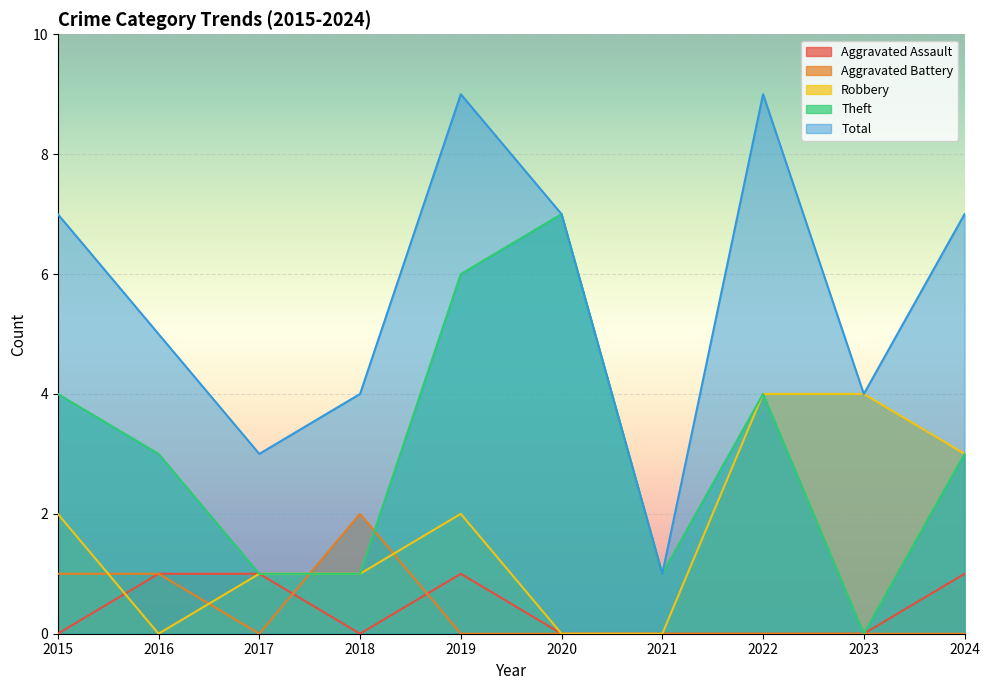

Where is the first local minimum for Theft?

2021